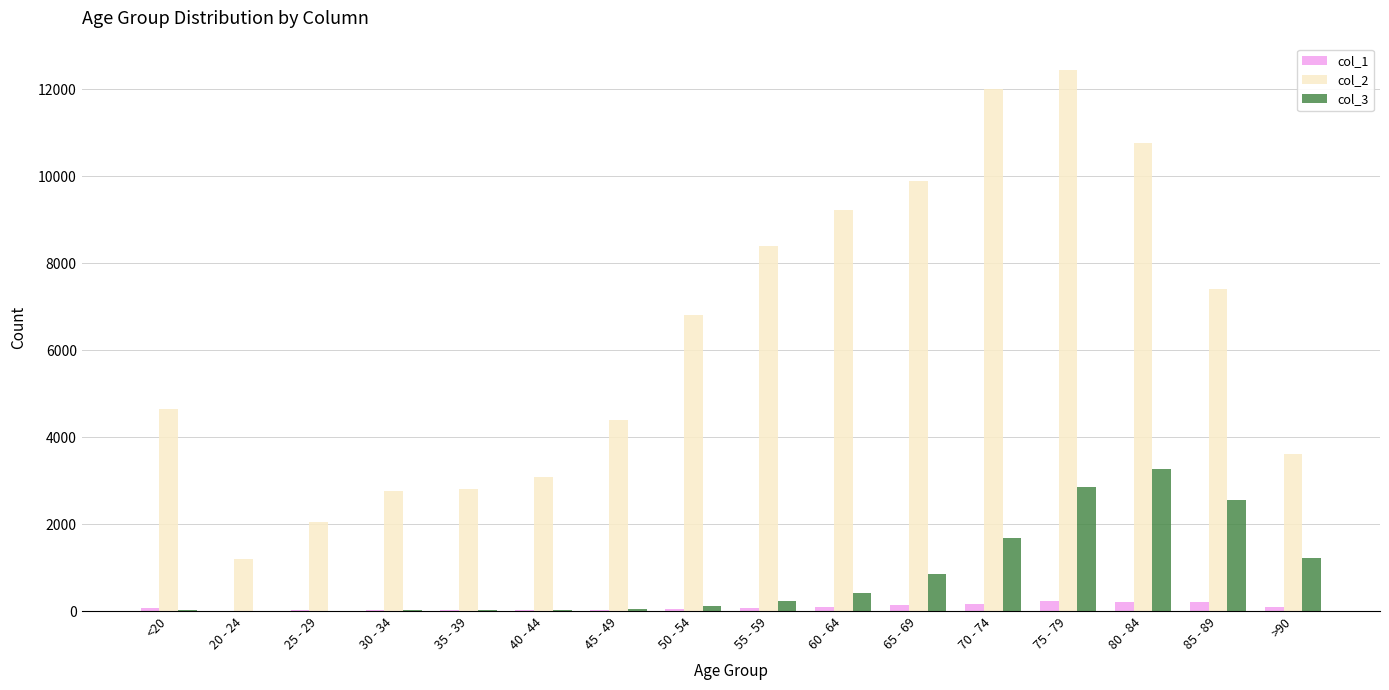

Which series has the largest total across all categories?

col_2